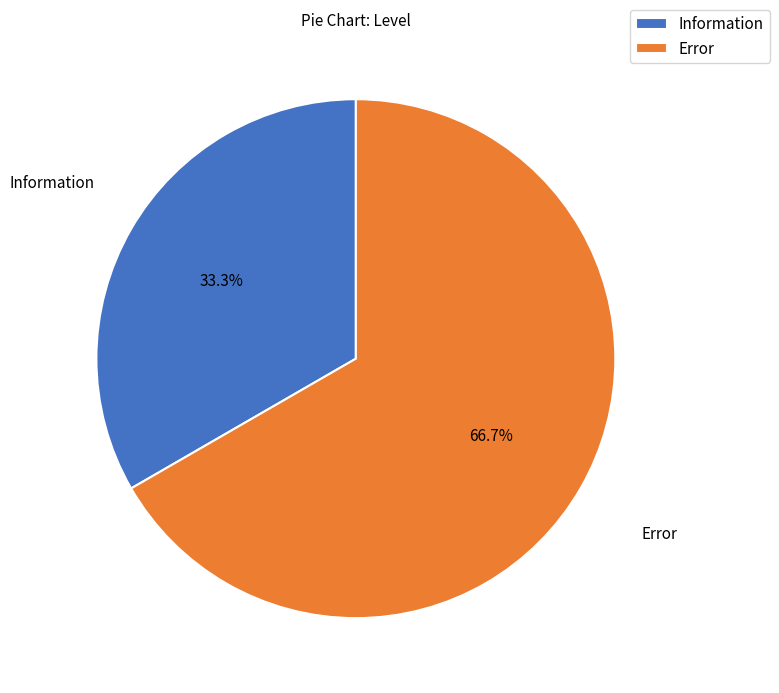

Count the number of slices in the pie.

2